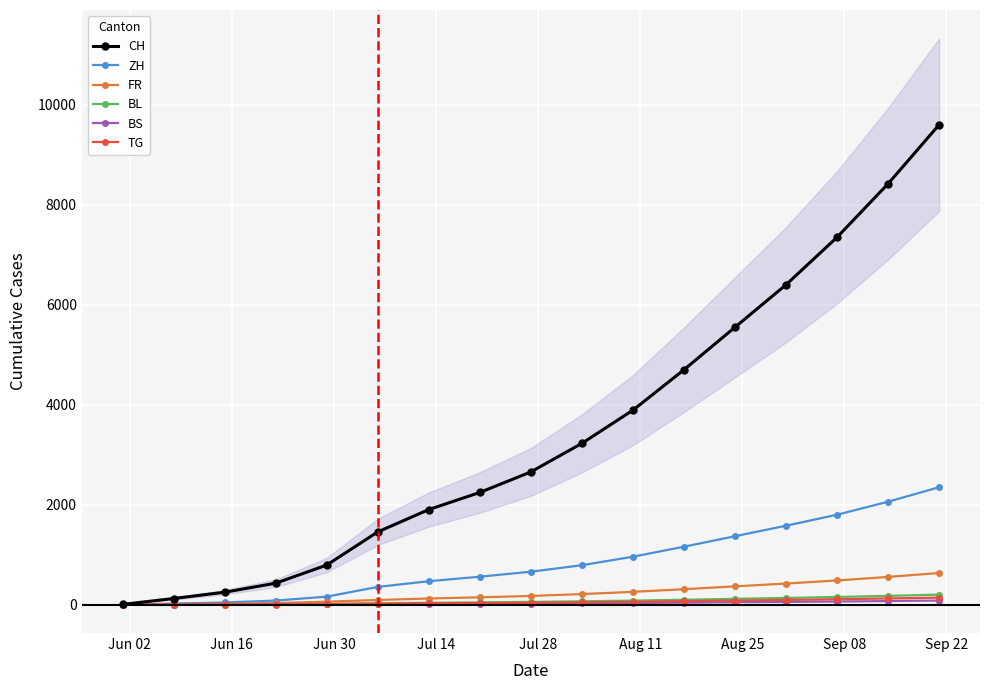

Reading right to left, extract all data points from this chart.

CH: 9600	8420	7350	6400	5550	4699	3891	3227	2656	2245	1903	1456	793	430	250	124	6
ZH: 2350	2060	1800	1580	1370	1160	960	790	660	560	470	356	161	83	45	23	0
FR: 634	556	485	423	367	310	257	213	175	148	124	94	61	32	22	13	0
BL: 202	177	155	135	117	99	82	68	56	47	39	29	17	7	4	3	1
BS: 84	73	64	56	49	41	34	28	23	19	16	12	7	7	5	4	0
TG: 142	125	109	95	83	70	58	48	39	33	28	21	11	2	1	1	0